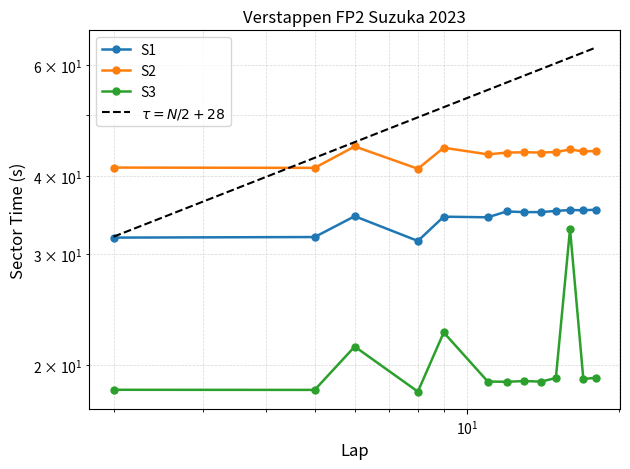

Count the number of categories in the chart.

13